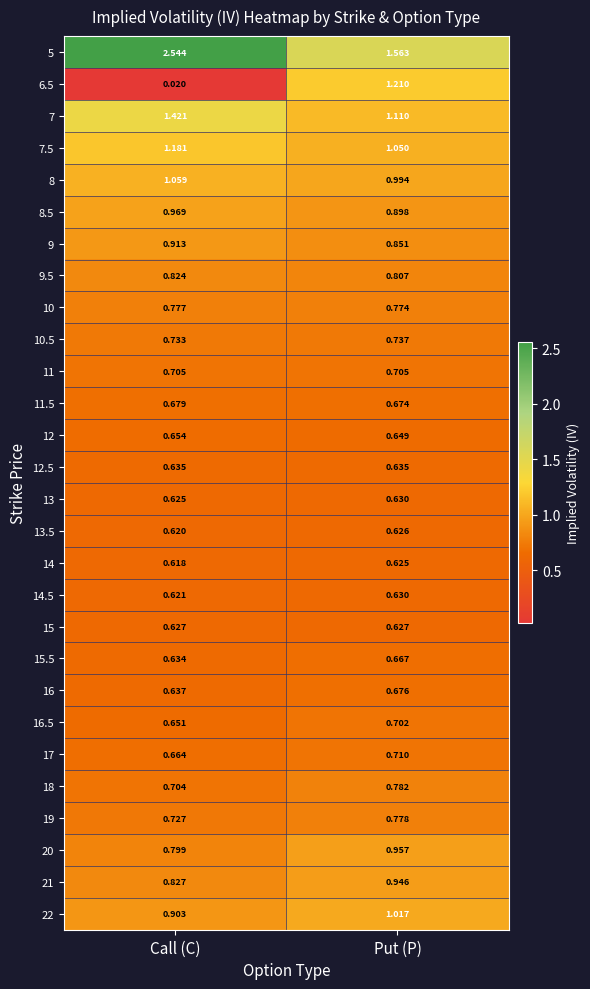

Where is 19 nearest to the value 0?

Call (C)